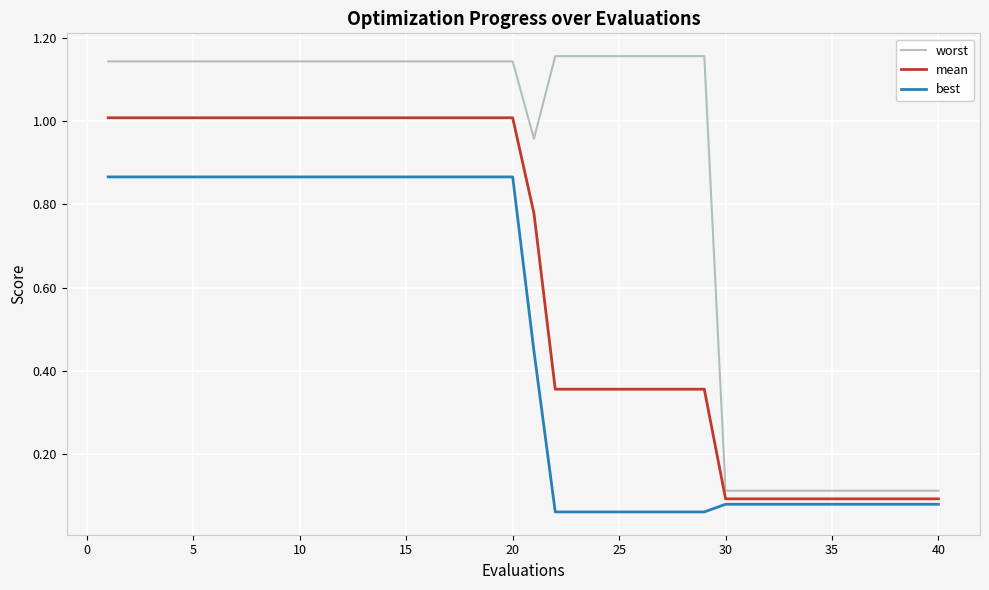

List the series in order of their overall mean, highest first.

worst, mean, best